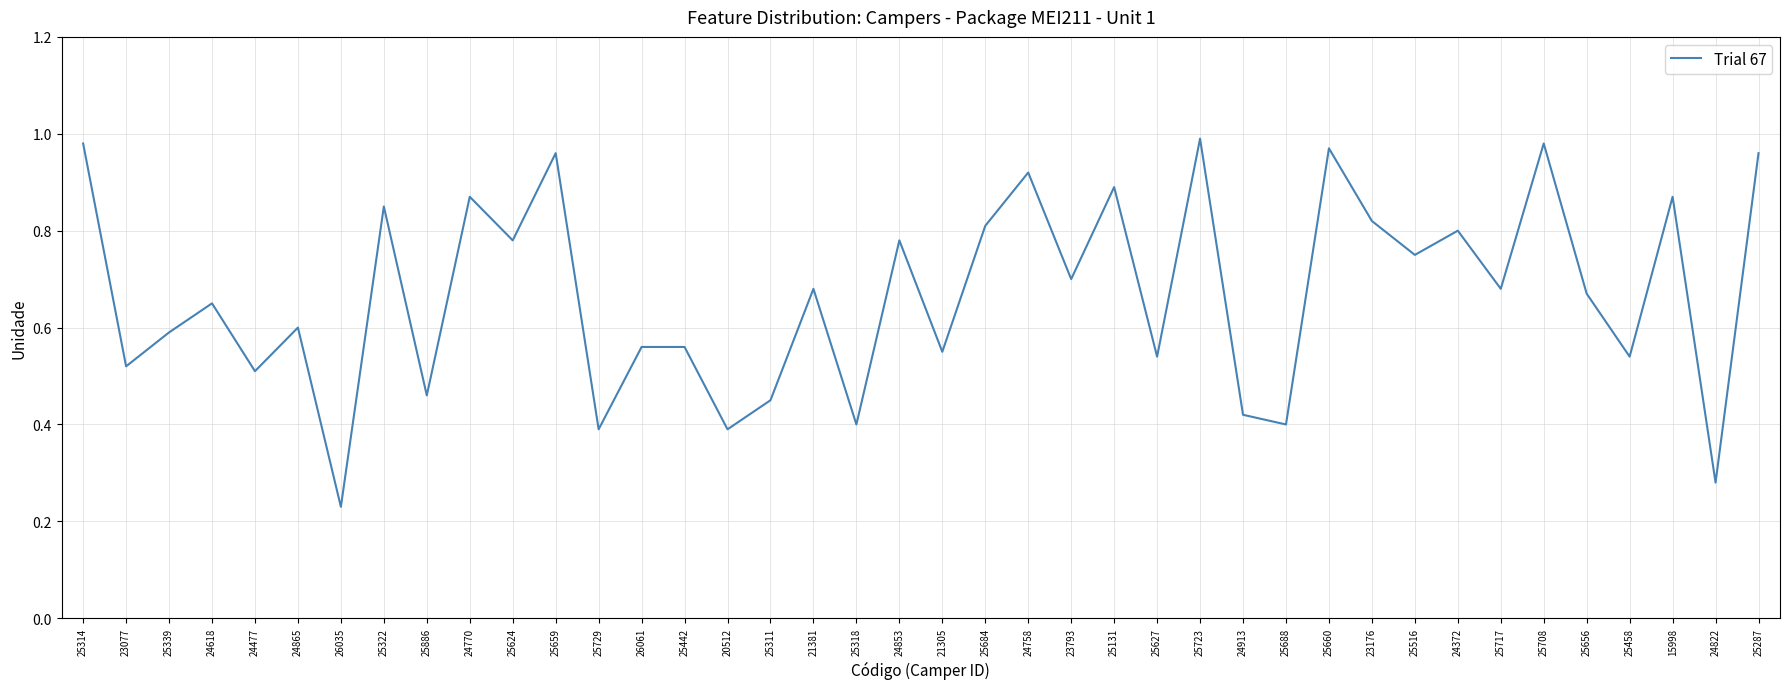

Which label corresponds to the smallest value in the chart?

26035